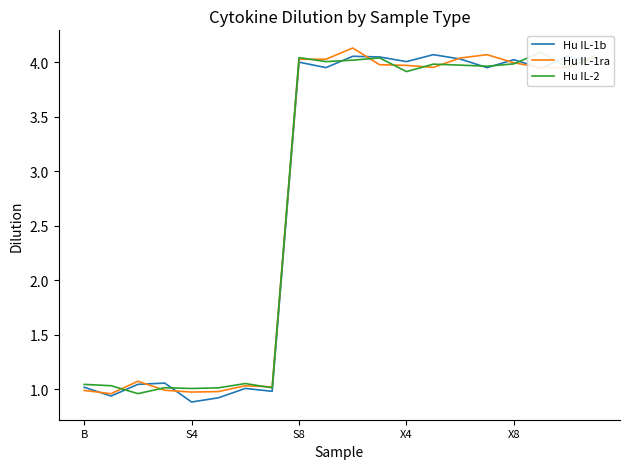

Where does the Hu IL-1b series first go above 3?

S8